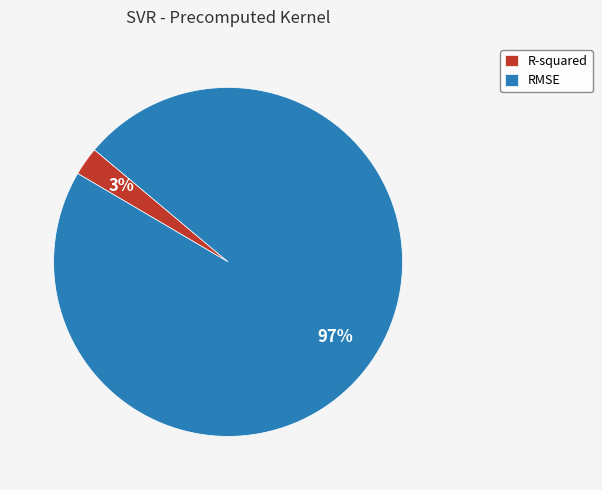

To the nearest percent, what is the average slice percentage?

50%